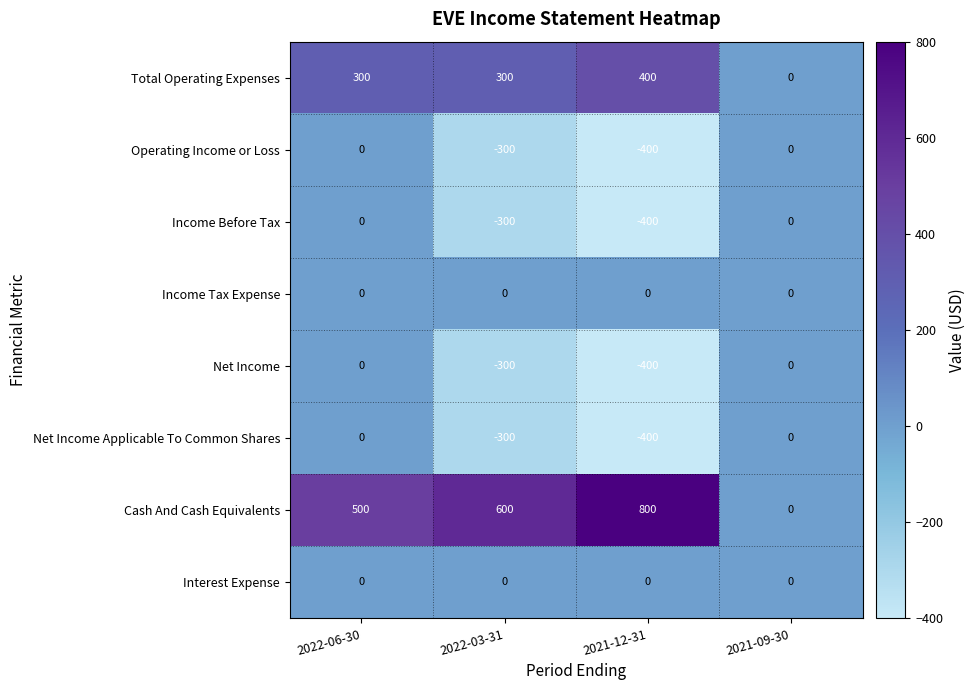

At which label is Operating Income or Loss closest to -200?

2022-03-31